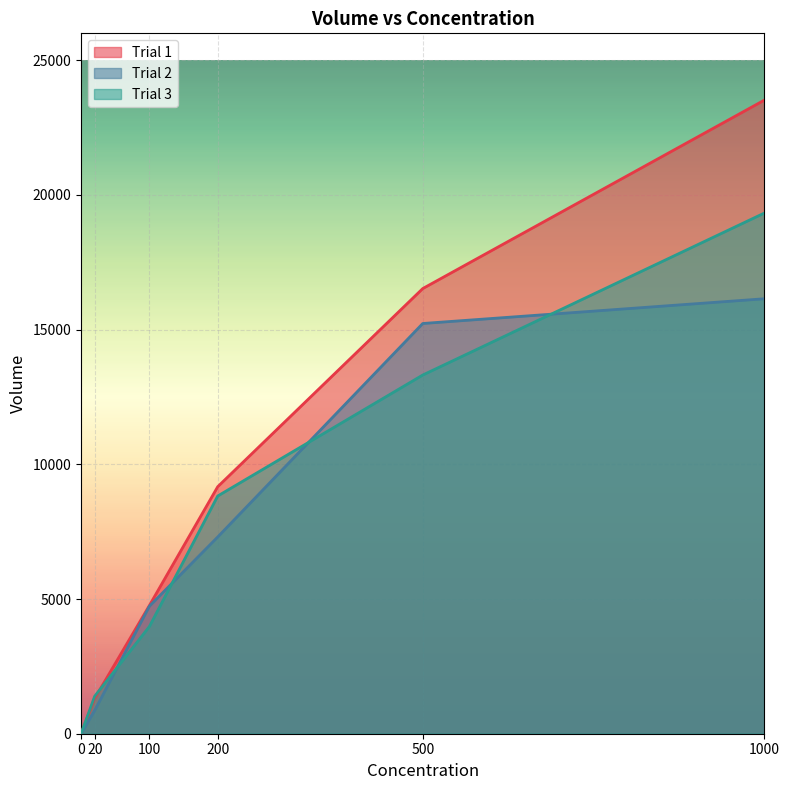

Which has a higher value, 100 or 0?

100